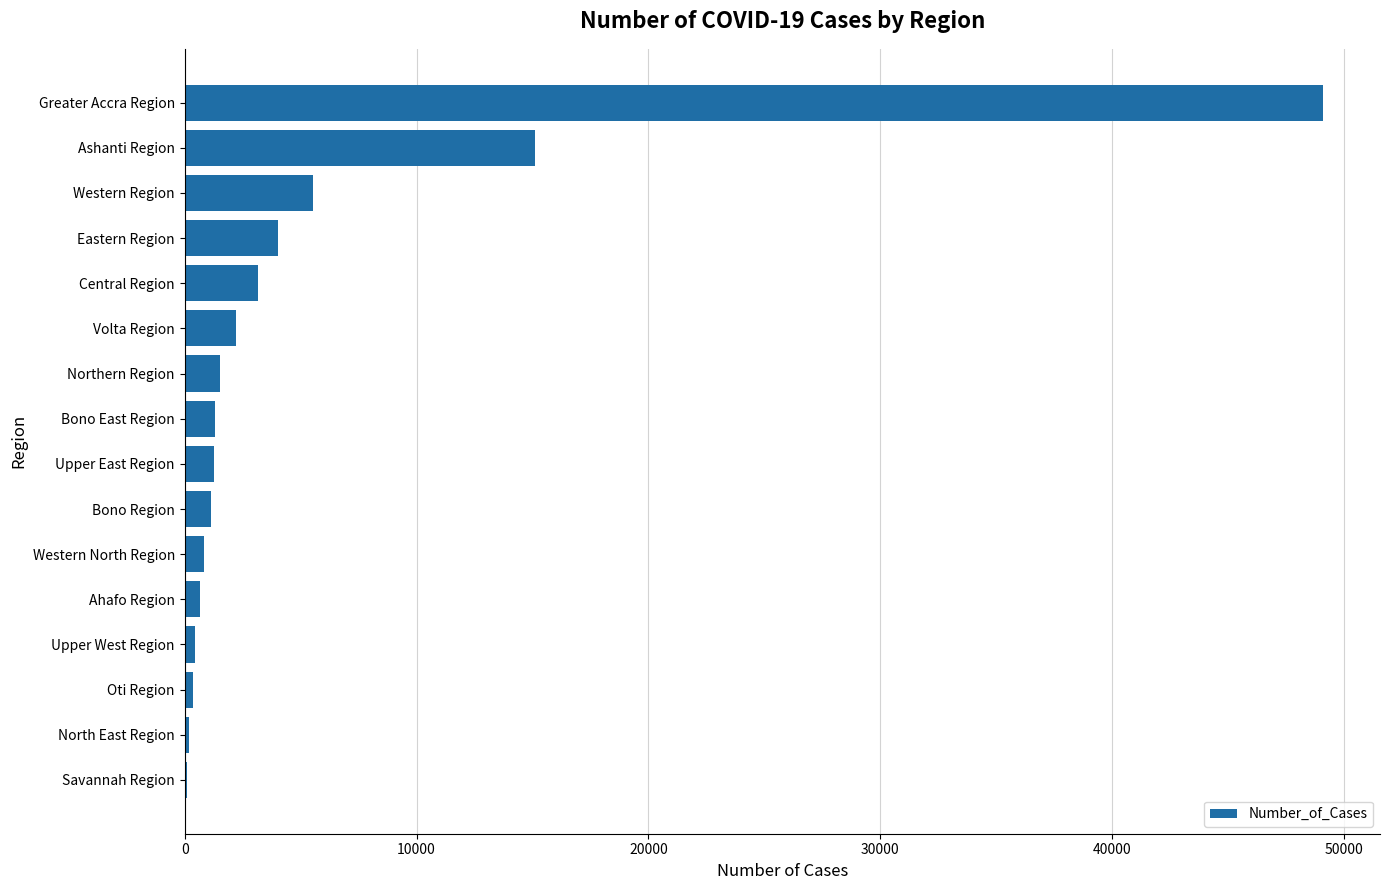

What value does the data have at Ashanti Region?

15101